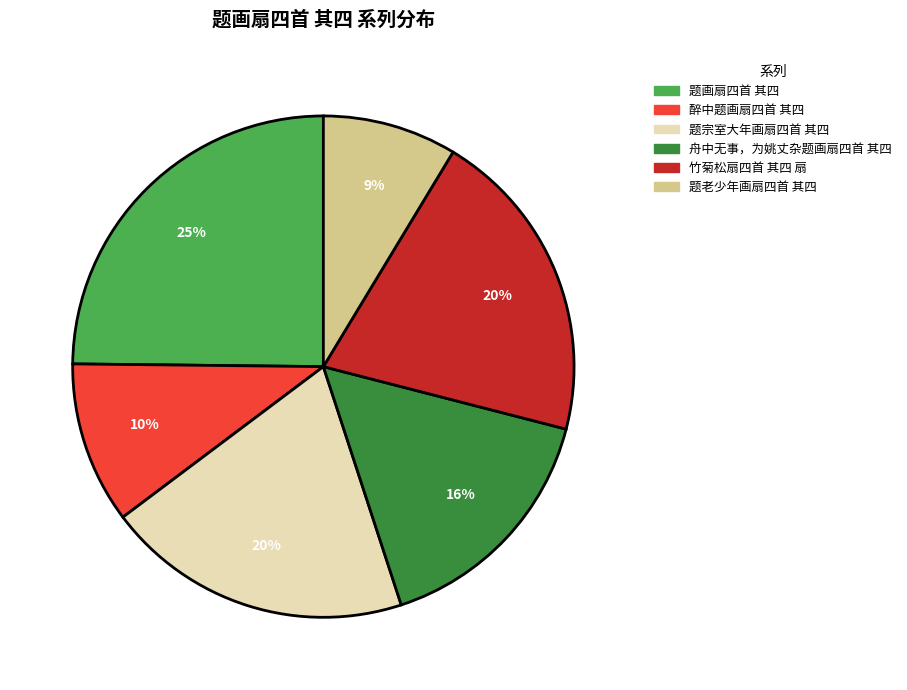

What is the ratio of the value at 醉中题画扇四首 其四 to the value at 题画扇四首 其四?

0.4